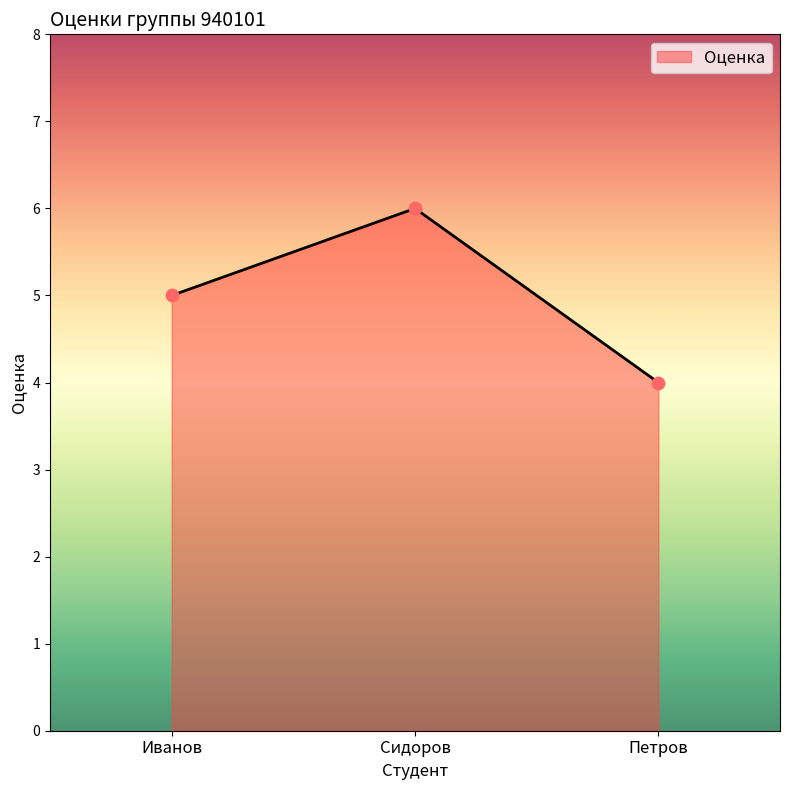

Between Петров and Сидоров, which is larger?

Сидоров